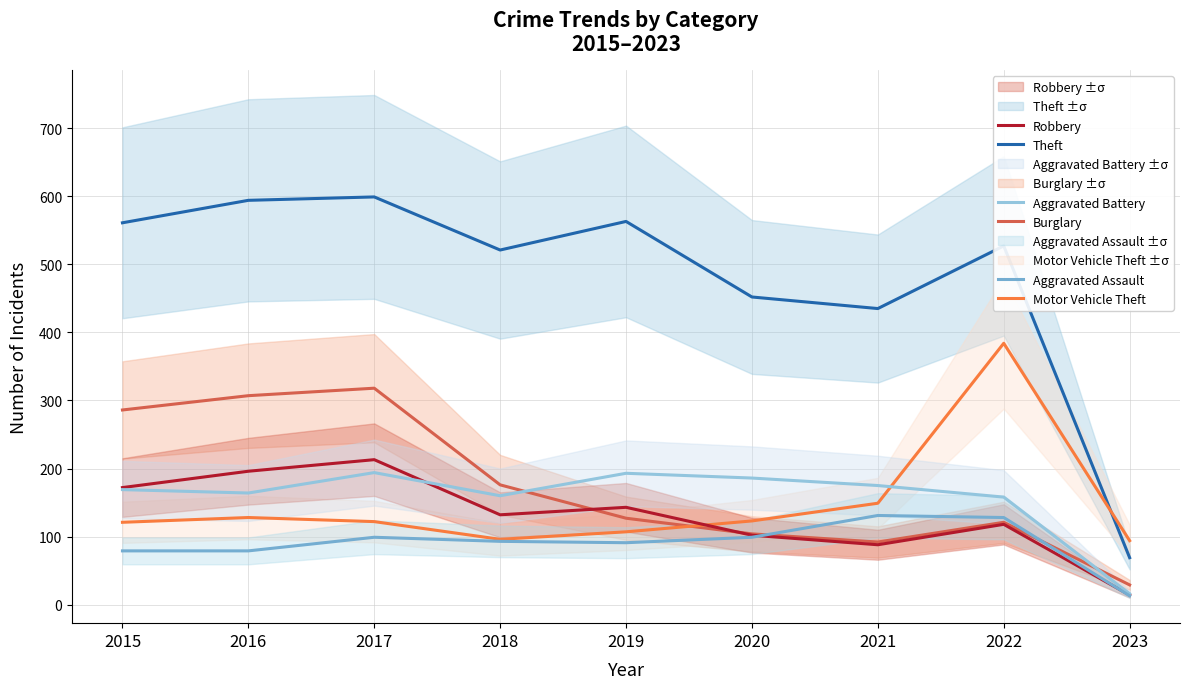

The Aggravated Battery series shows 211 at 2022. True or false?

False